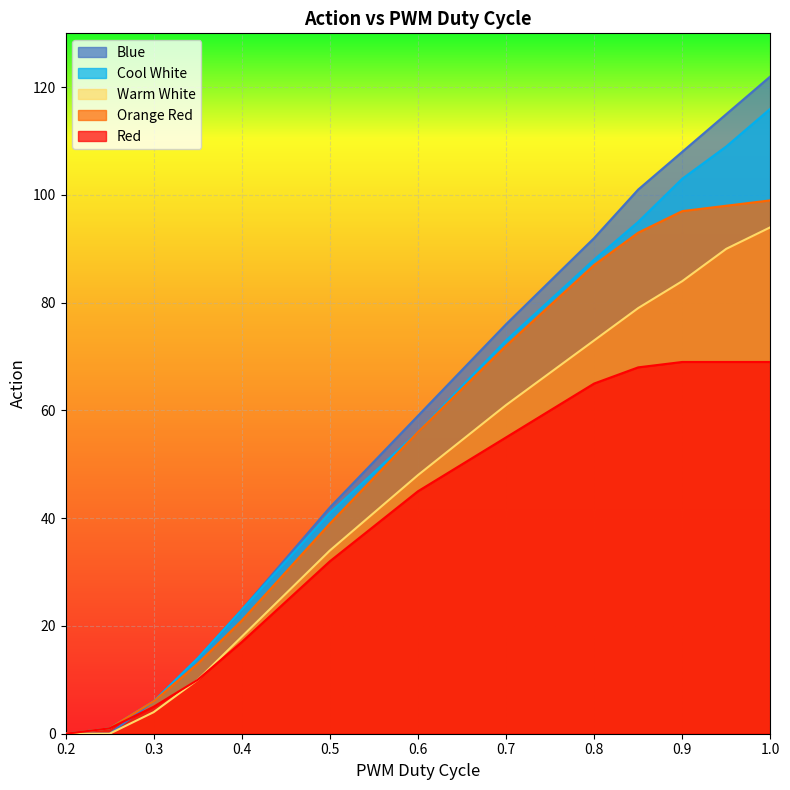

At how many categories does at least one series exceed 44?

7